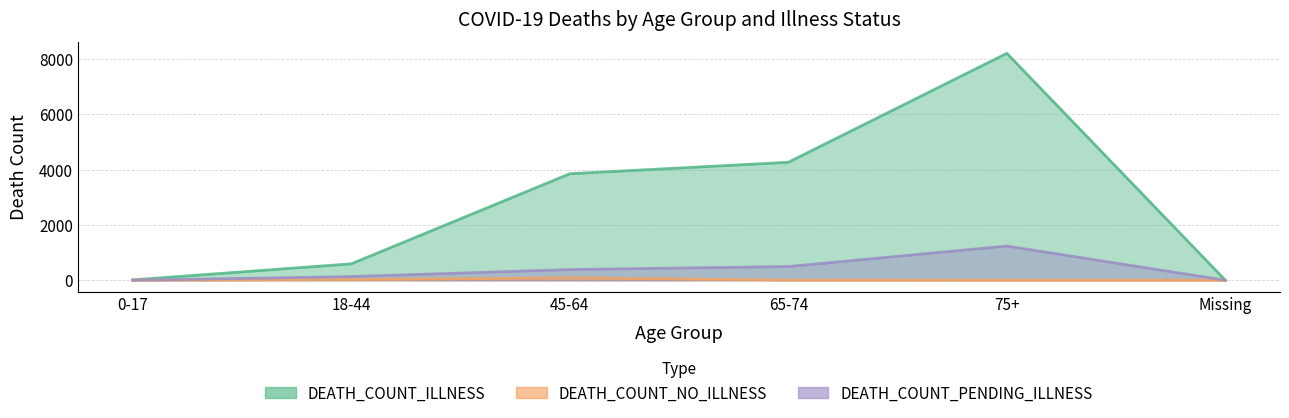

How many lines are shown in the chart?

3